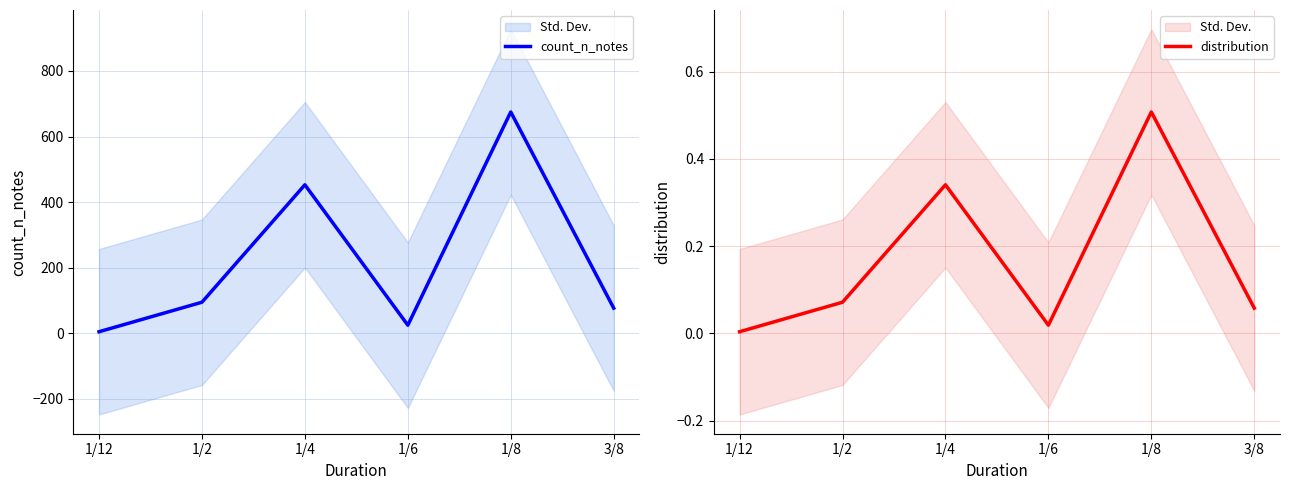

The value of distribution at 1/6 is 0.0. True or false?

True